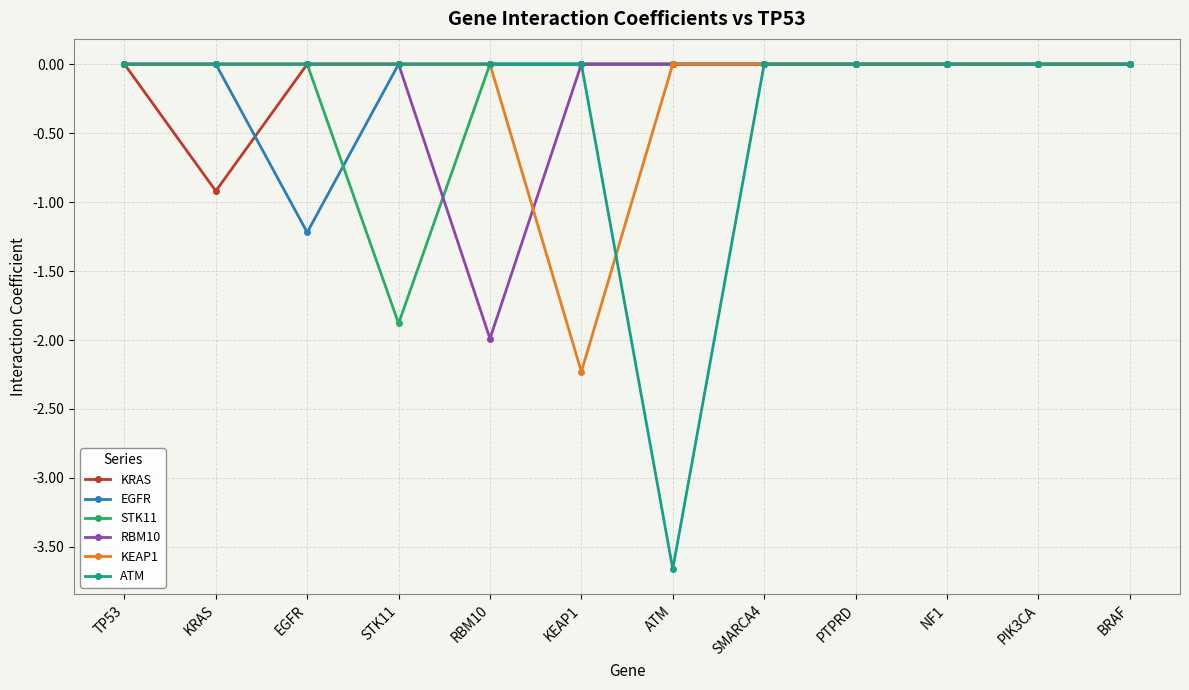

How many lines are shown in the chart?

6